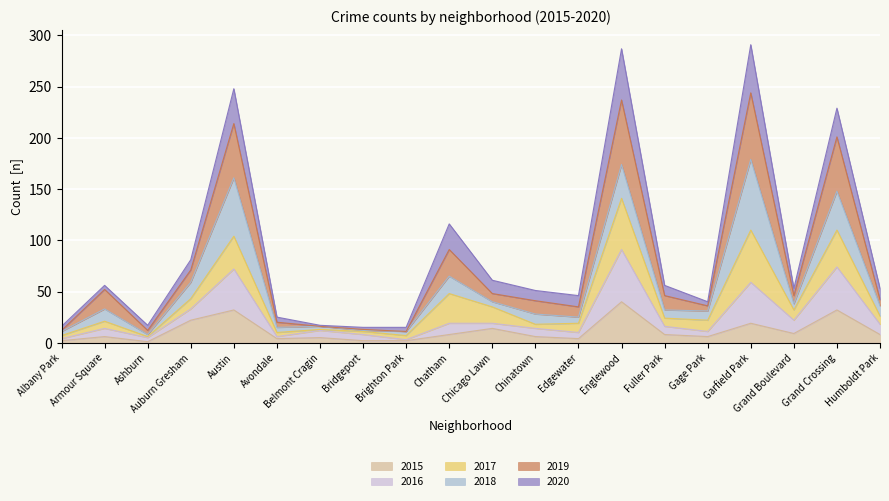

What are all the series names shown in the legend?

2015, 2016, 2017, 2018, 2019, 2020